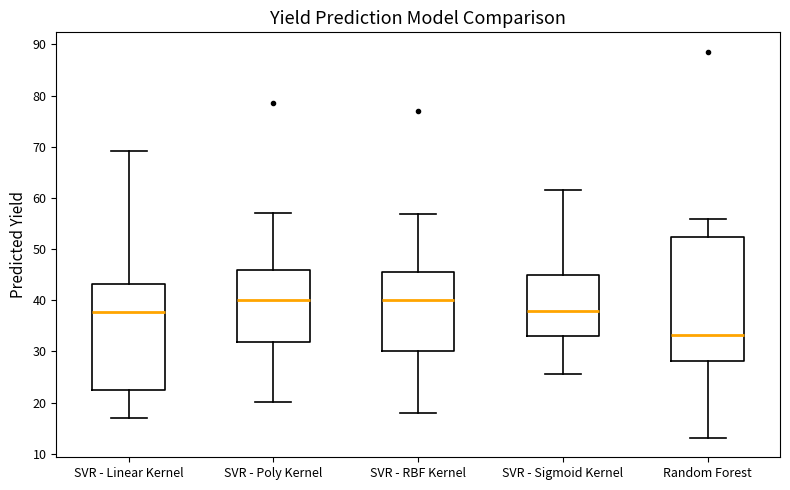

Reading left to right, transcribe this box plot: for each box, give where its median line is, the range the box spans, and where its two whiskers end, as read against the y-axis. The values are not printed on the chart, so give them approximately, as read against the axis.

SVR - Linear Kernel: median 38, box 23 to 43, whiskers 17 to 69
SVR - Poly Kernel: median 40, box 32 to 46, whiskers 20 to 57
SVR - RBF Kernel: median 40, box 30 to 46, whiskers 18 to 57
SVR - Sigmoid Kernel: median 38, box 33 to 45, whiskers 26 to 62
Random Forest: median 33, box 28 to 52, whiskers 13 to 56